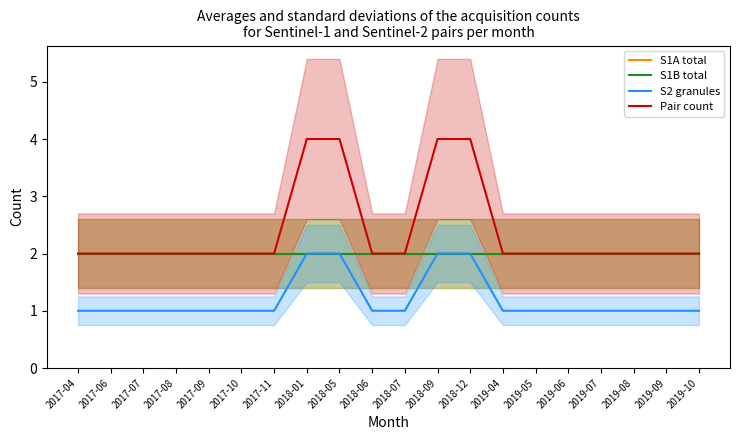

Reading left to right, what are all the values shown in this chart?

S1A total: 2017-04=2	2017-06=2	2017-07=2	2017-08=2	2017-09=2	2017-10=2	2017-11=2	2018-01=2	2018-05=2	2018-06=2	2018-07=2	2018-09=2	2018-12=2	2019-04=2	2019-05=2	2019-06=2	2019-07=2	2019-08=2	2019-09=2	2019-10=2
S1B total: 2017-04=2	2017-06=2	2017-07=2	2017-08=2	2017-09=2	2017-10=2	2017-11=2	2018-01=2	2018-05=2	2018-06=2	2018-07=2	2018-09=2	2018-12=2	2019-04=2	2019-05=2	2019-06=2	2019-07=2	2019-08=2	2019-09=2	2019-10=2
S2 granules: 2017-04=1	2017-06=1	2017-07=1	2017-08=1	2017-09=1	2017-10=1	2017-11=1	2018-01=2	2018-05=2	2018-06=1	2018-07=1	2018-09=2	2018-12=2	2019-04=1	2019-05=1	2019-06=1	2019-07=1	2019-08=1	2019-09=1	2019-10=1
Pair count: 2017-04=2	2017-06=2	2017-07=2	2017-08=2	2017-09=2	2017-10=2	2017-11=2	2018-01=4	2018-05=4	2018-06=2	2018-07=2	2018-09=4	2018-12=4	2019-04=2	2019-05=2	2019-06=2	2019-07=2	2019-08=2	2019-09=2	2019-10=2